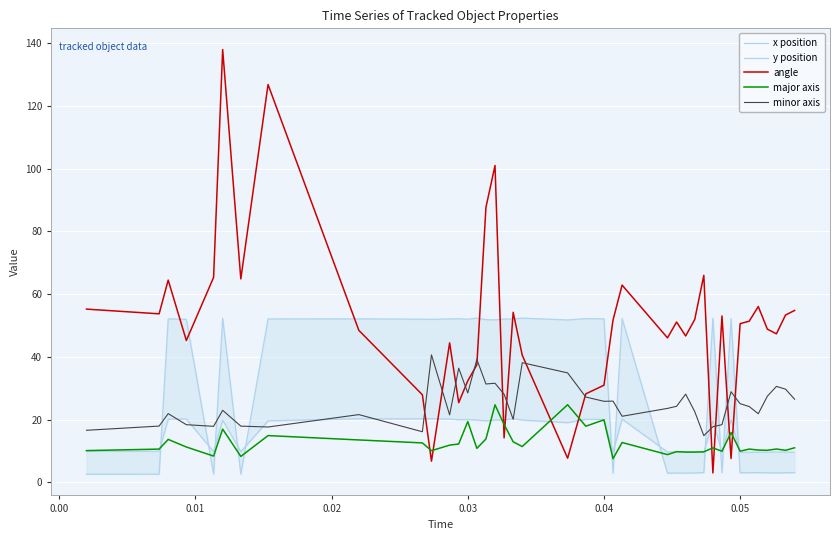

What are all the series names shown in the legend?

x position, y position, angle, major axis, minor axis